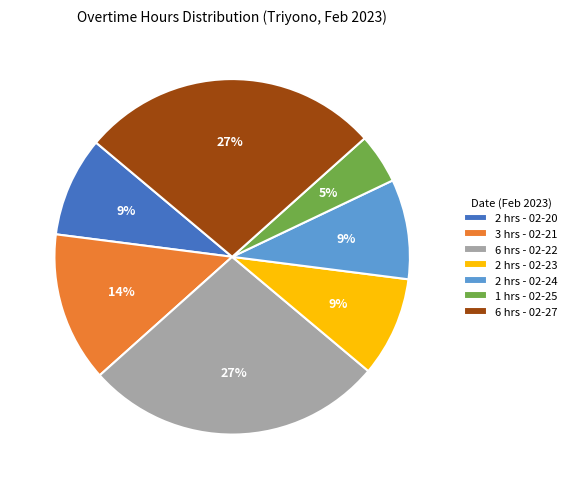

The 1 hrs - 02-25 slice represents 5% of the pie. True or false?

True